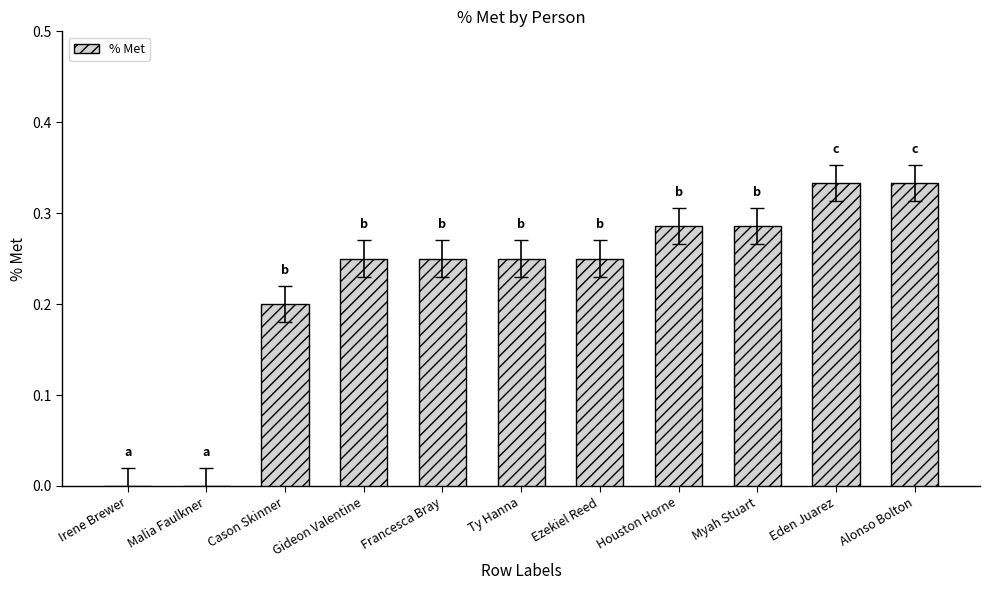

What is the sum of the values at Ezekiel Reed and Myah Stuart?

0.5